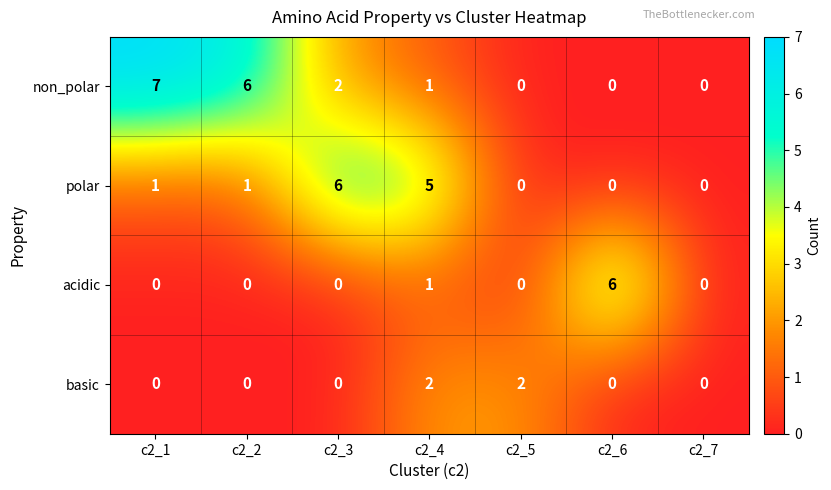

What is the sum of all polar values?

13